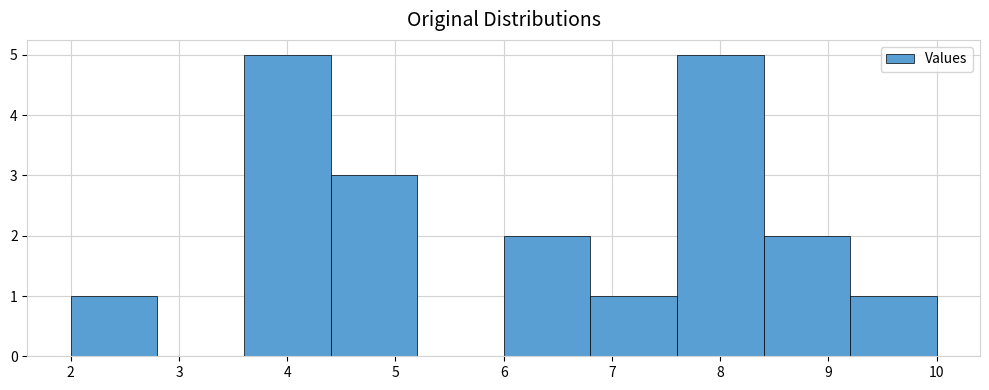

Reading left to right, list every bar in this chart as the range it spans on the x-axis followed by its height. The values are not printed on the chart, so give them approximately, as read against the axis.

2.0 to 2.8: 1
2.8 to 3.6: 0
3.6 to 4.4: 5
4.4 to 5.2: 3
5.2 to 6.0: 0
6.0 to 6.8: 2
6.8 to 7.6: 1
7.6 to 8.4: 5
8.4 to 9.2: 2
9.2 to 10.0: 1